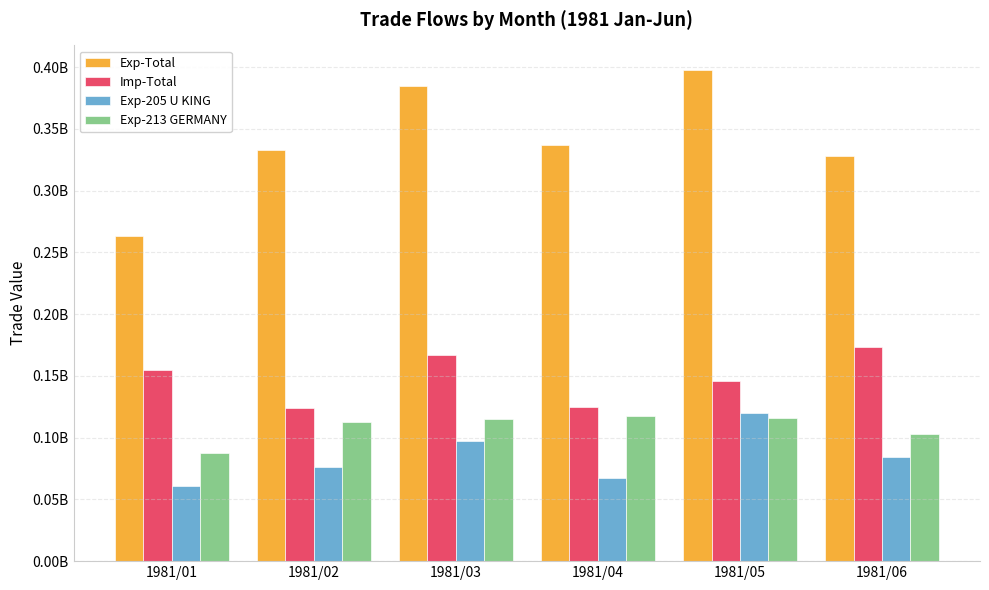

Which has a higher value, 1981/05 or 1981/03?

1981/05